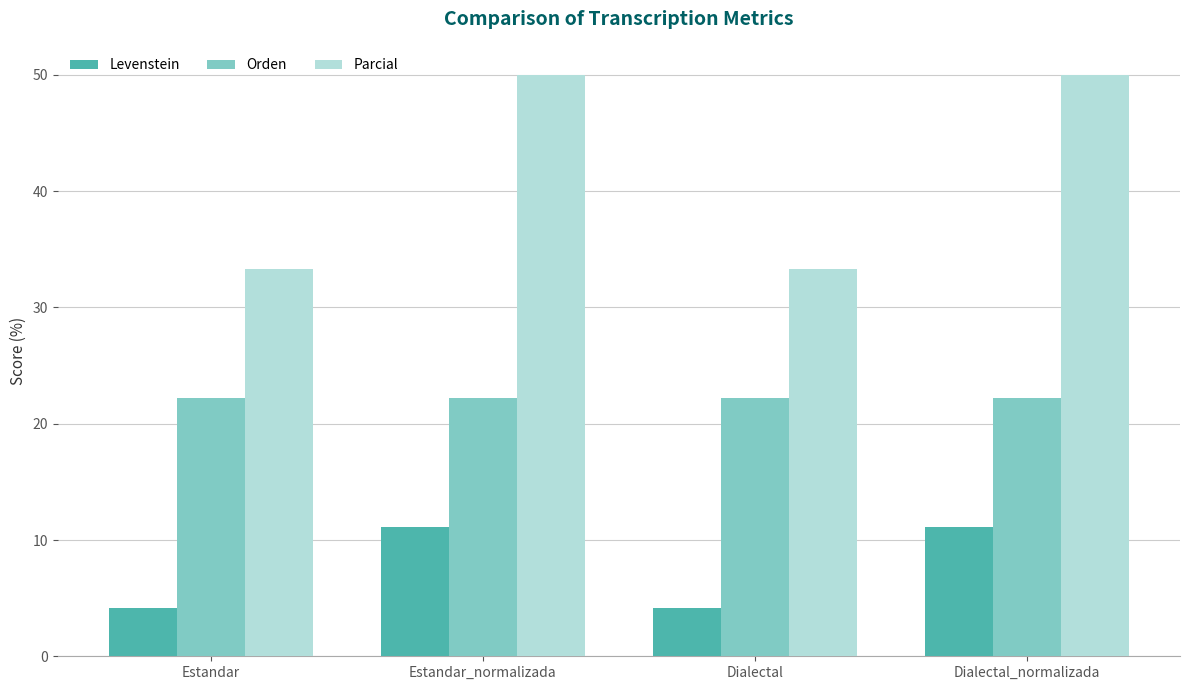

What is the spread (max minus min) of values at Dialectal_normalizada?

38.9